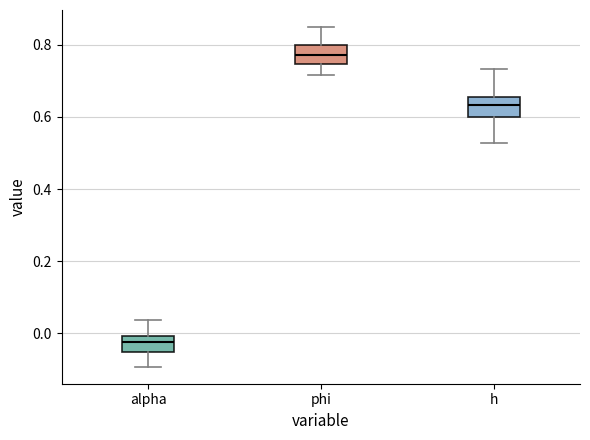

Where does the upper whisker of the box for phi end on the y-axis? The values are not printed on the chart, so give them approximately, as read against the axis.

0.84